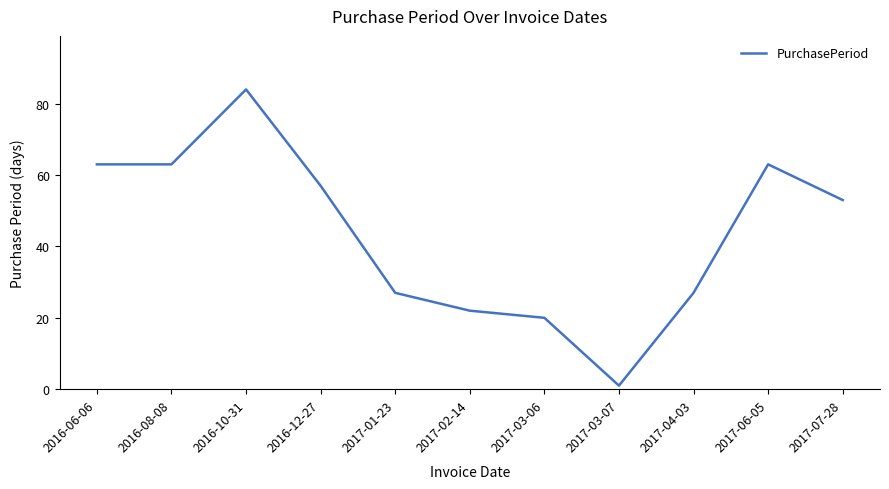

At which category does the chart reach its peak across all series?

2016-10-31